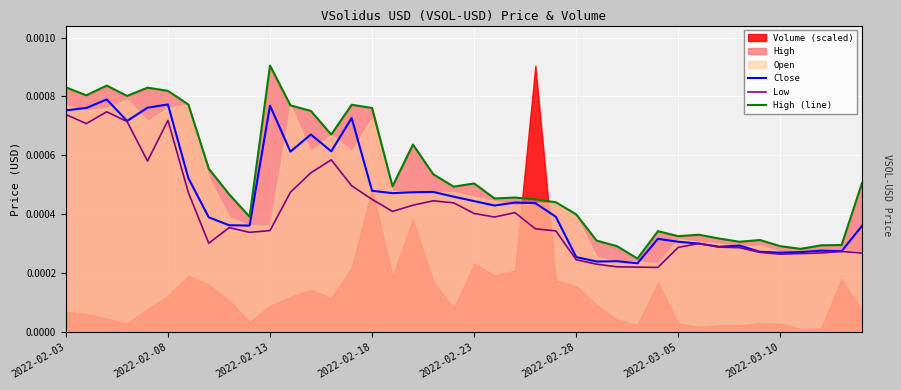

Which category has the highest value in the High (line) series?

2022-02-13